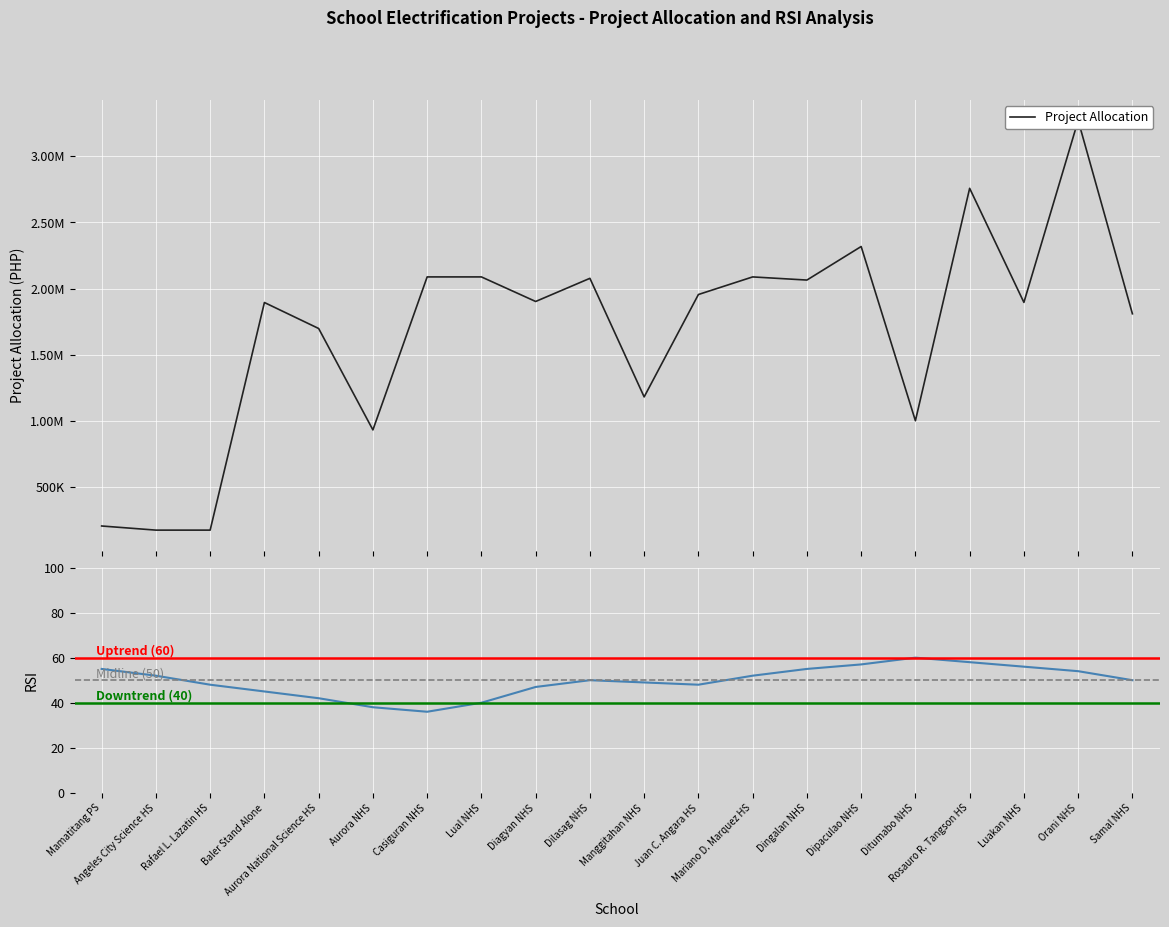

The value at Baler Stand Alone is 1894542.4. True or false?

True